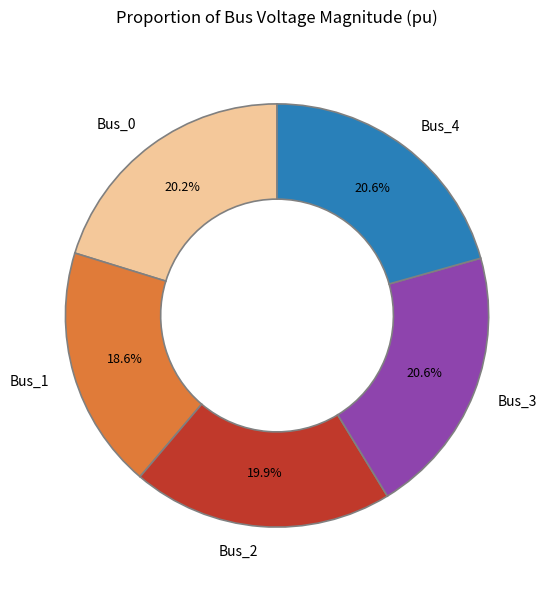

To the nearest percent, what is the difference between the largest and smallest slice percentages?

2%